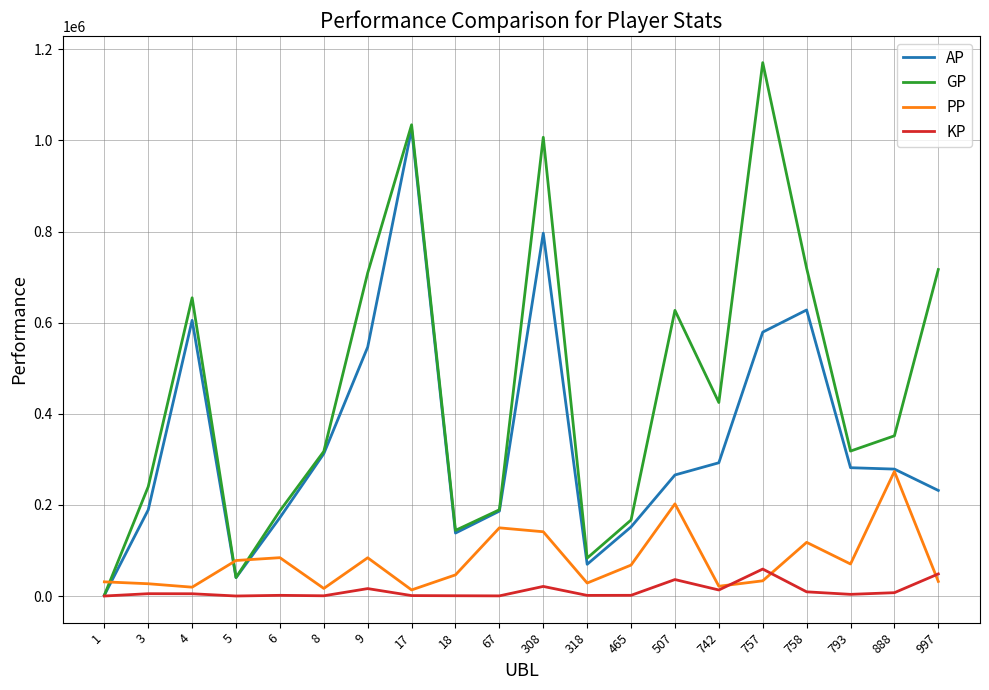

What is the difference between the maximum and minimum values in the KP series?

59153.8